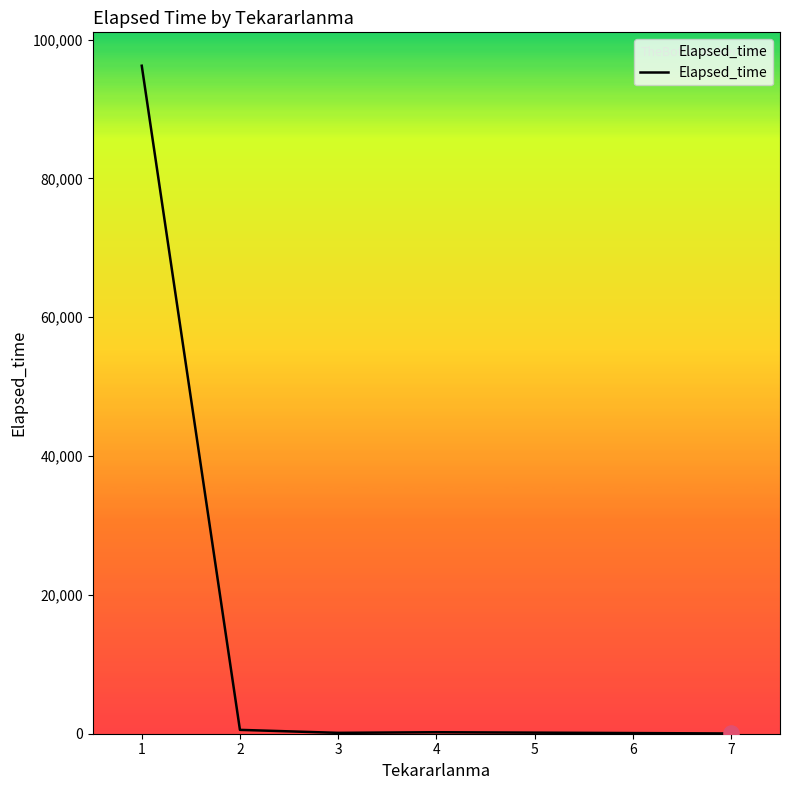

Which has a higher value, 3 or 1?

1